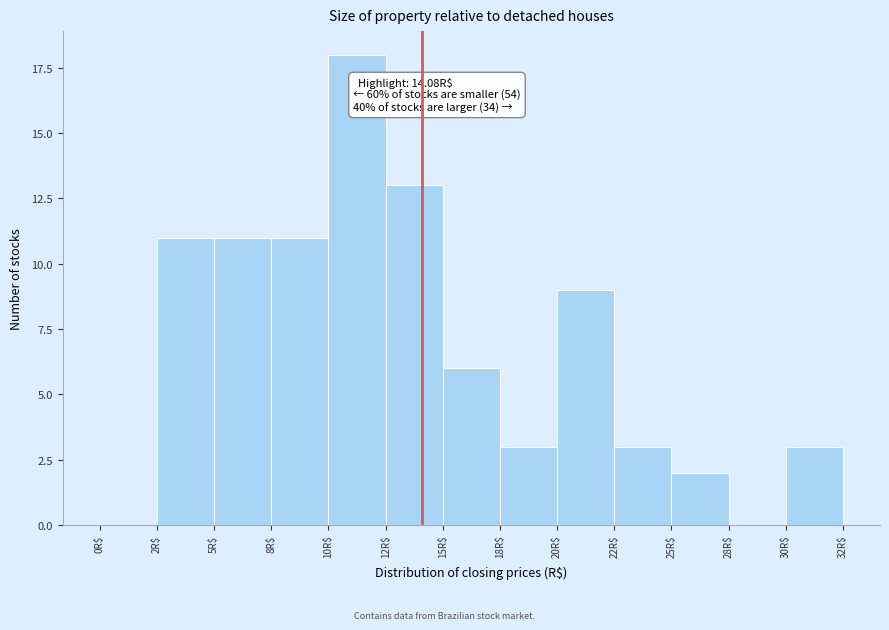

What is the greatest value displayed?

18